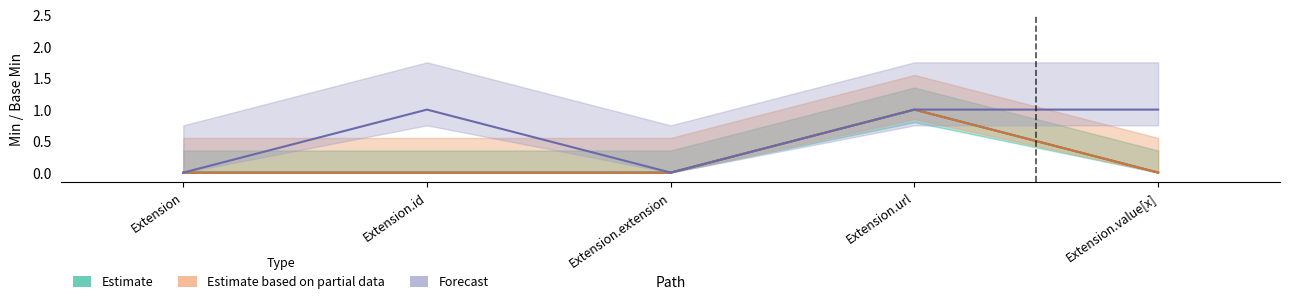

True or false: Estimate based on partial data has a value of 1 at Extension.

False